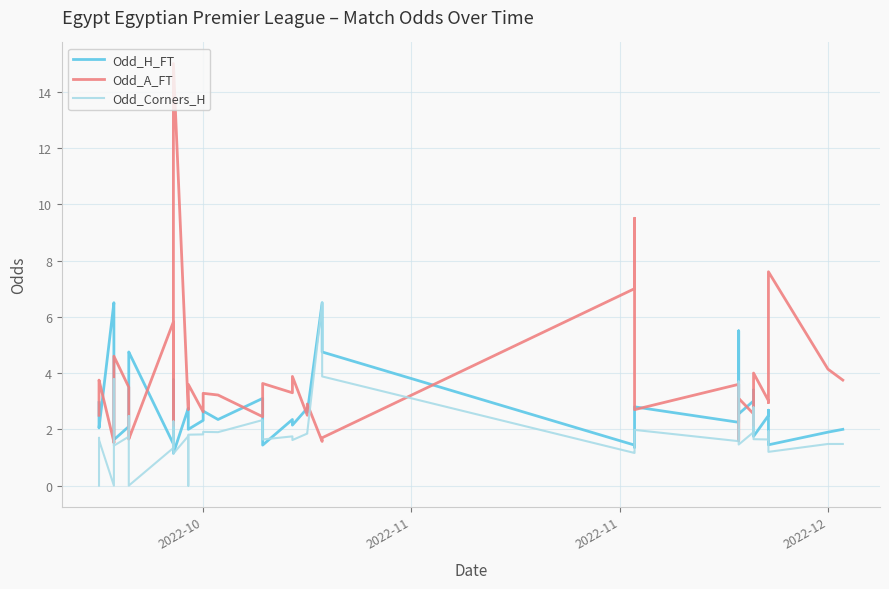

How many series are shown in this chart?

3